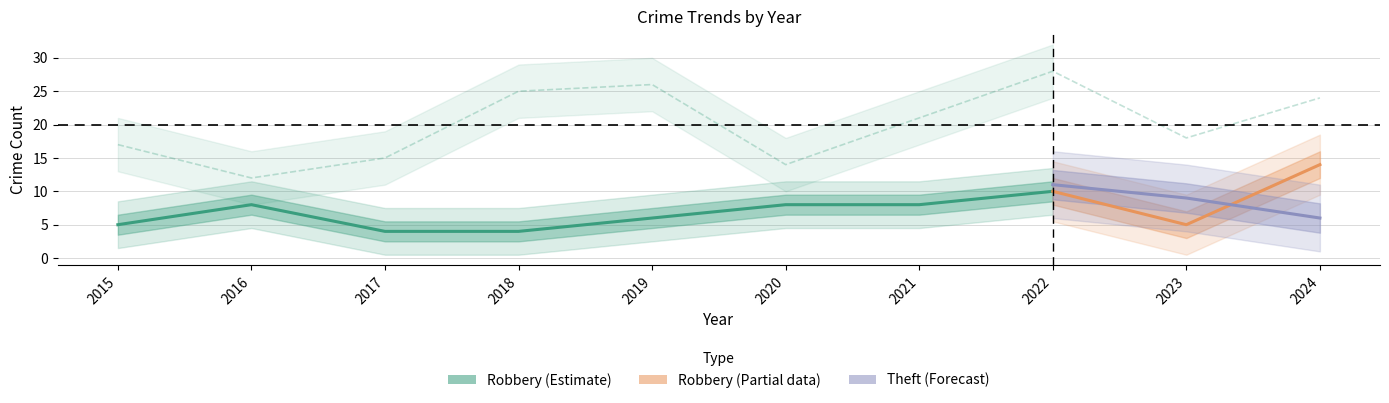

The value at 2017 is 3. True or false?

False